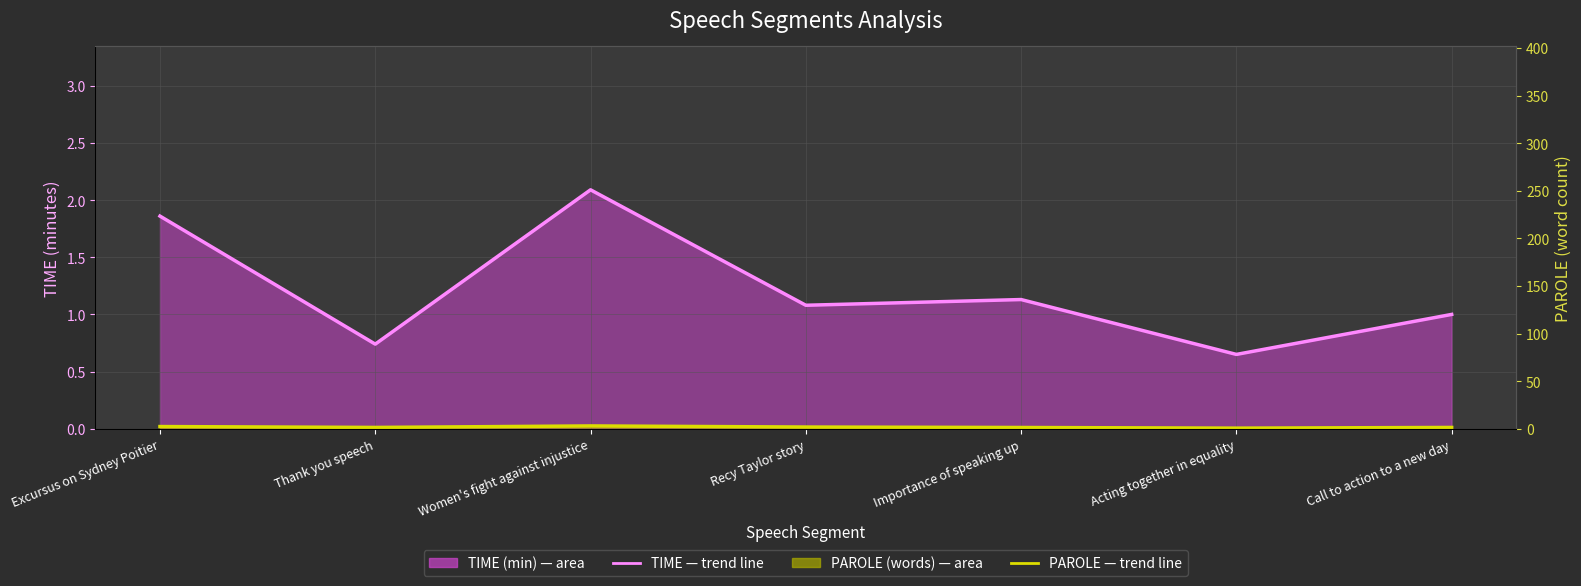

Between Excursus on Sydney Poitier and Importance of speaking up, which series saw the biggest shift?

PAROLE trend